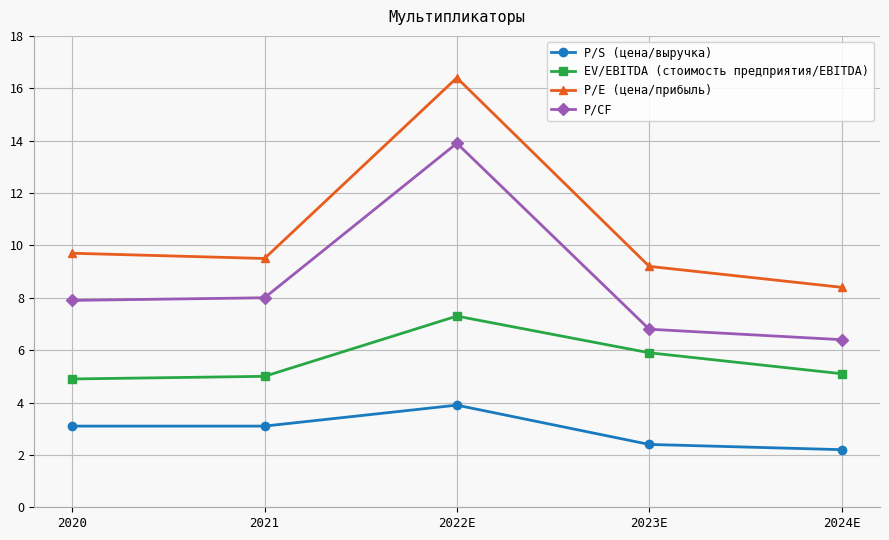

Reading left to right, what are all the values shown in this chart?

P/S (цена/выручка): 3.1	3.1	3.9	2.4	2.2
EV/EBITDA (стоимость предприятия/EBITDA): 4.9	5.0	7.3	5.9	5.1
P/E (цена/прибыль): 9.7	9.5	16.4	9.2	8.4
P/CF: 7.9	8.0	13.9	6.8	6.4